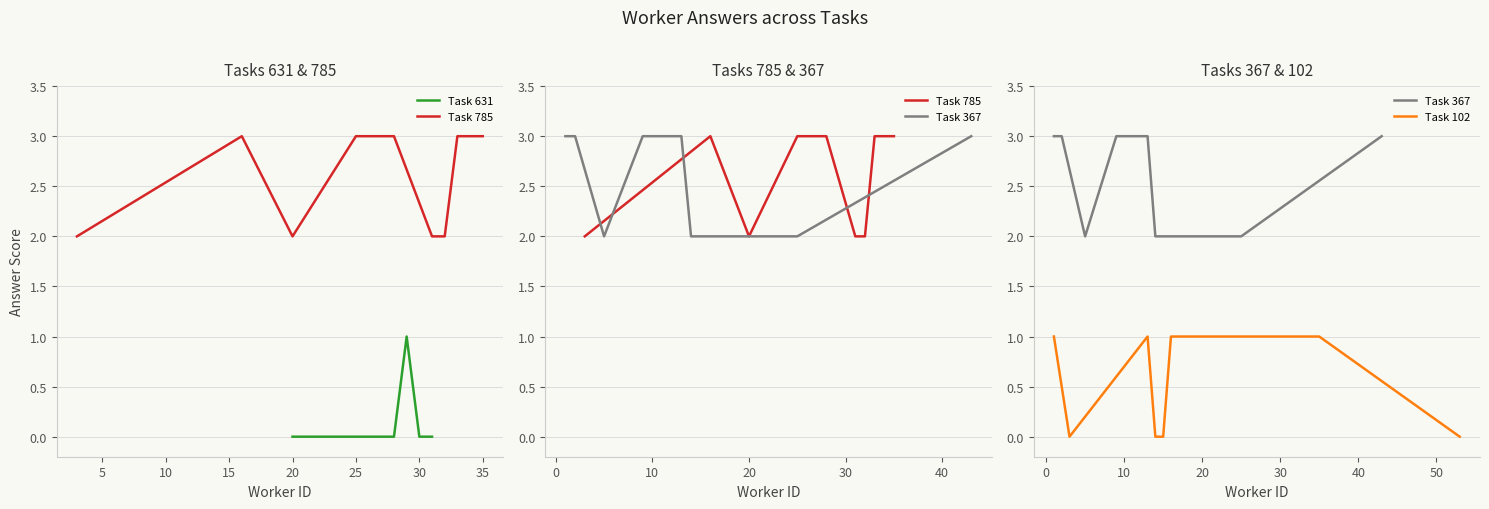

True or false: Task 367 has more than 1 interior local peaks.

False